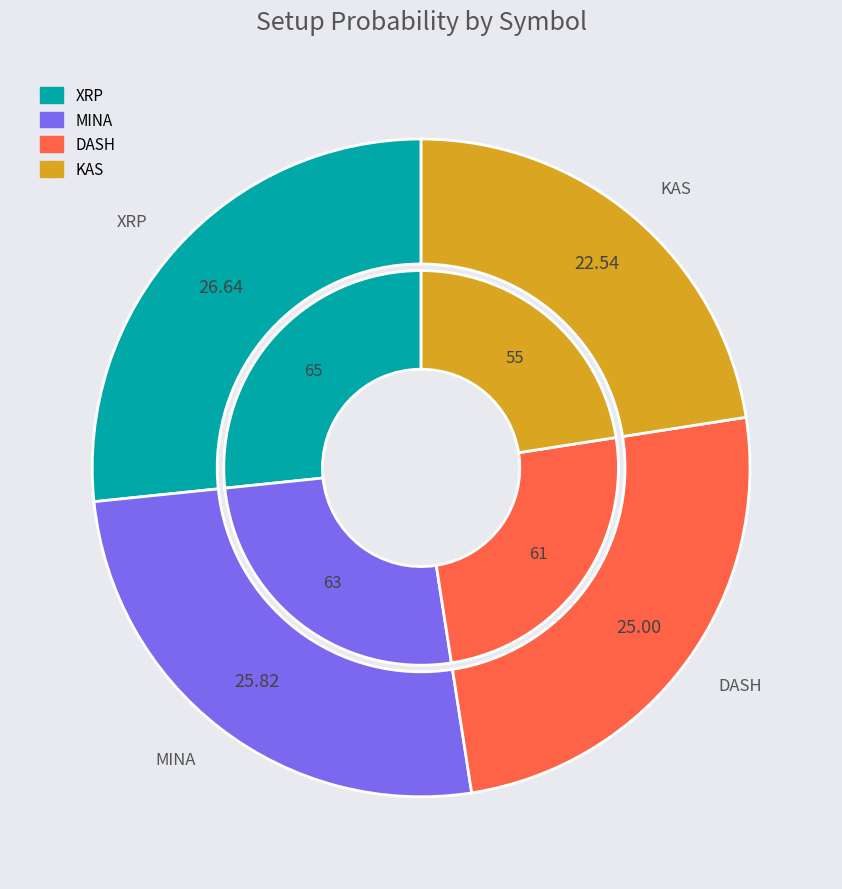

Count the number of slices in the pie.

4